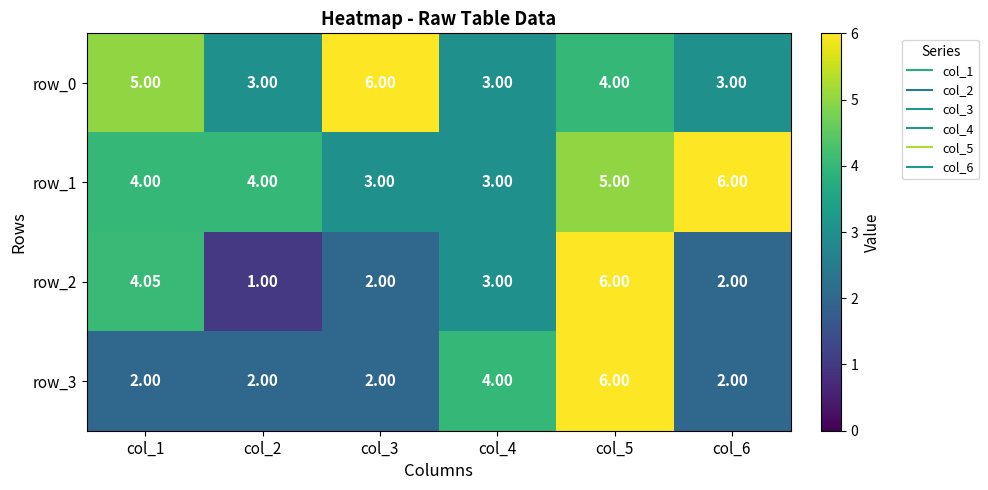

What is the sum of all row_1 values?

25.0